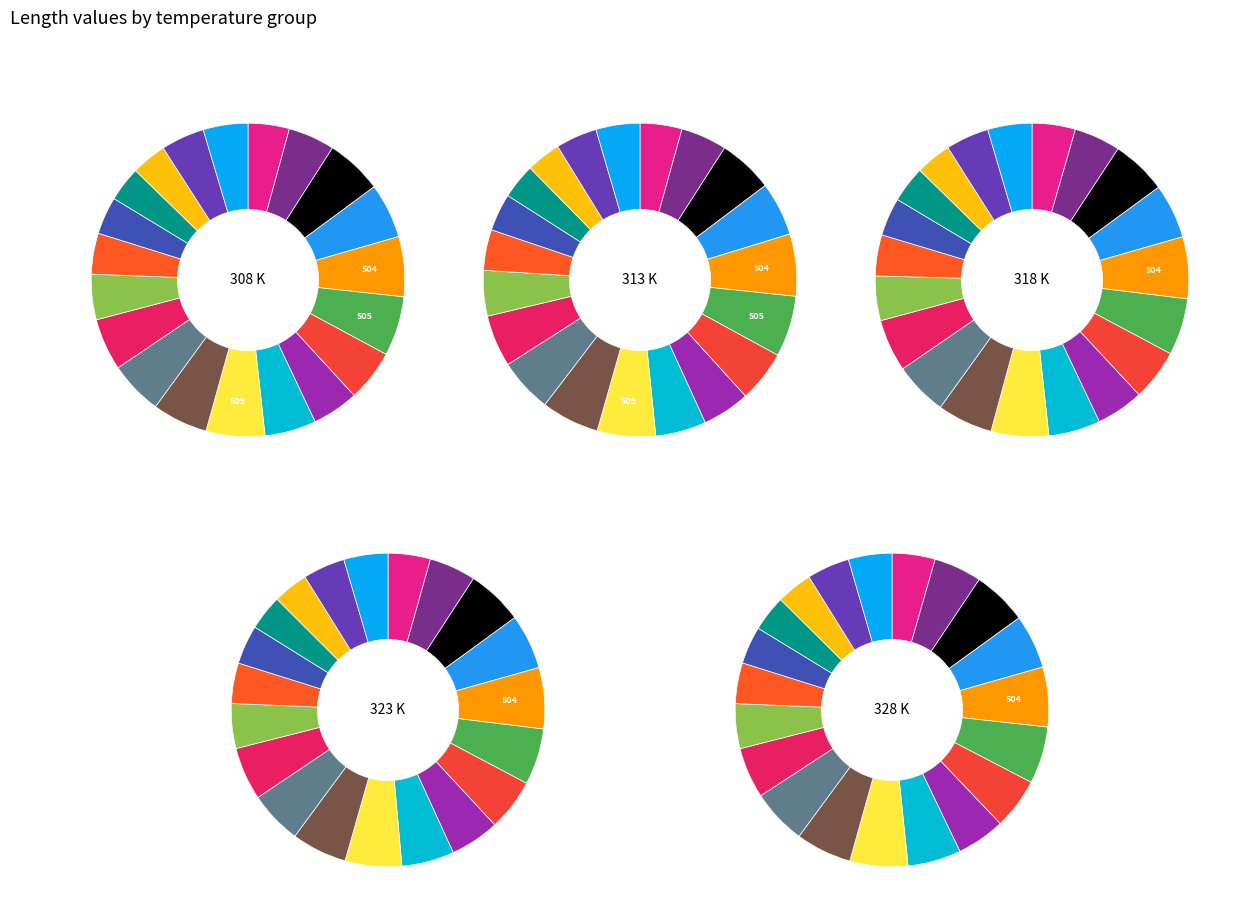

What is the difference between the highest and lowest values at 500?

0.3